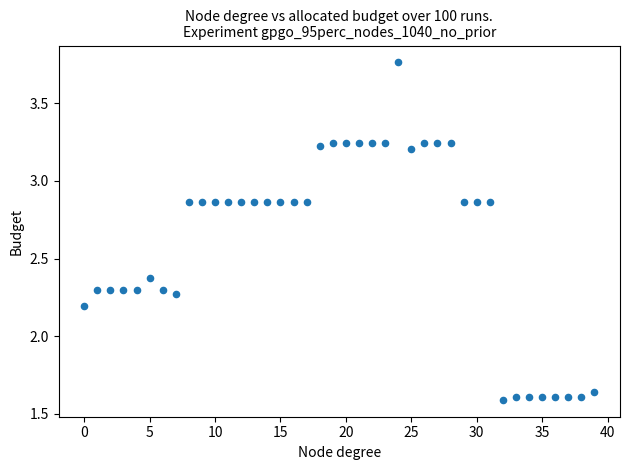

What is the range of Y values (max minus min)?

2.2